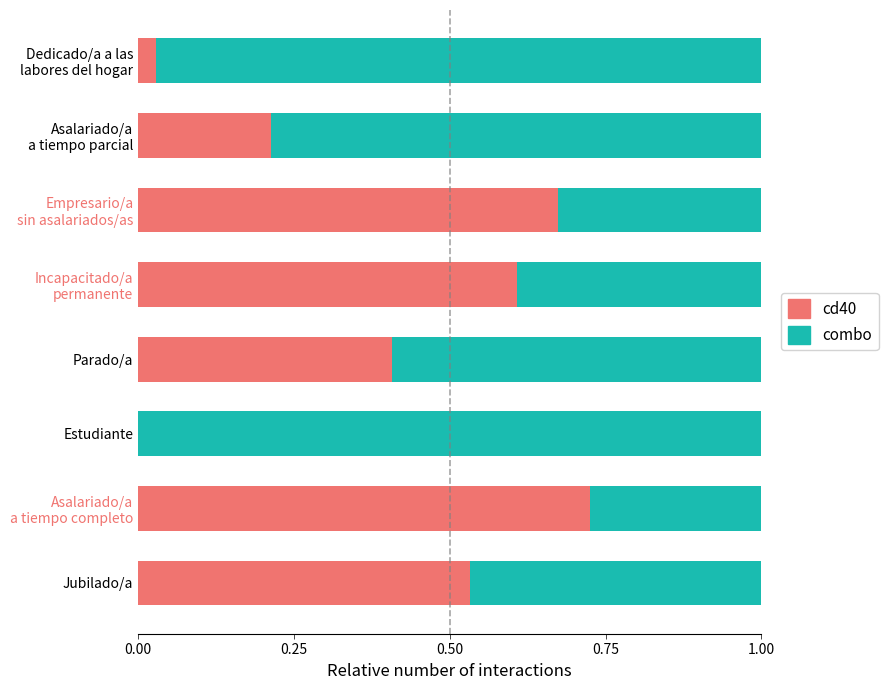

What is the sum of all cd40 values?

3.2